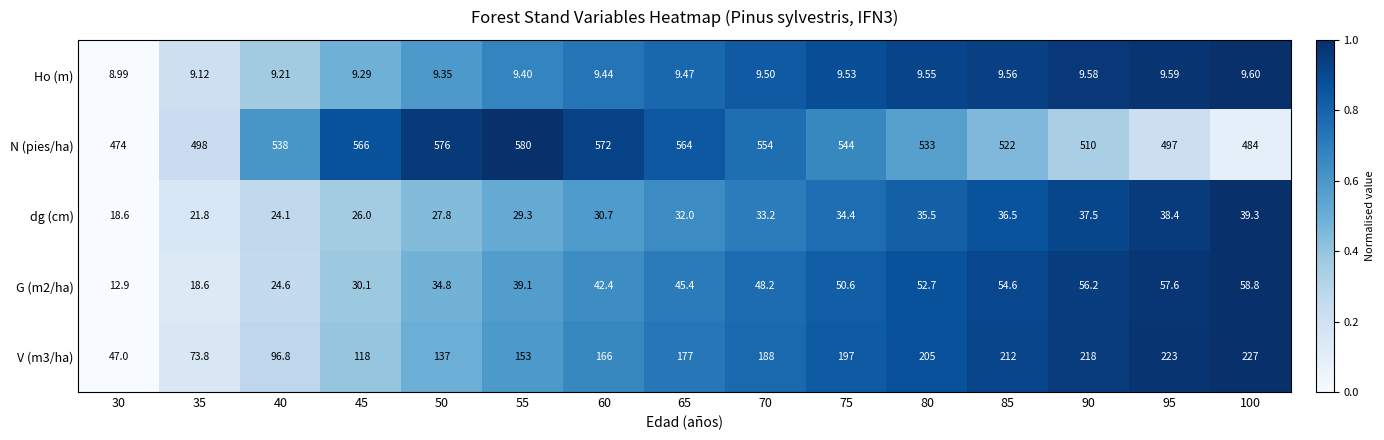

Which series has the largest total across all categories?

N (pies/ha)